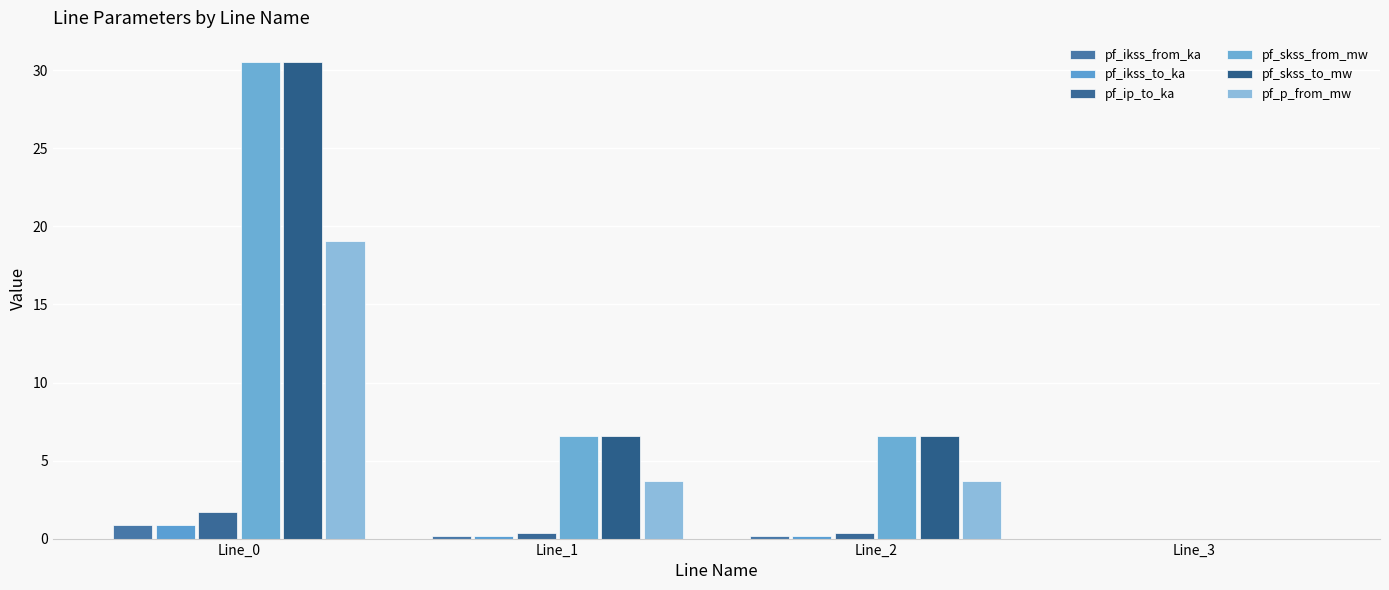

How many values in the pf_skss_from_mw series exceed 6?

3